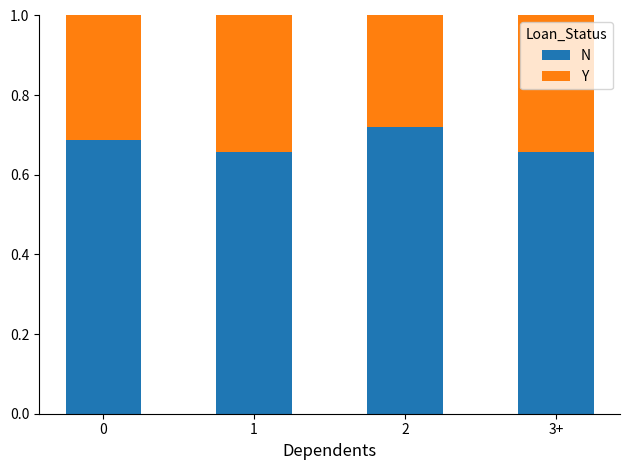

What is the sum of all N values?

2.7